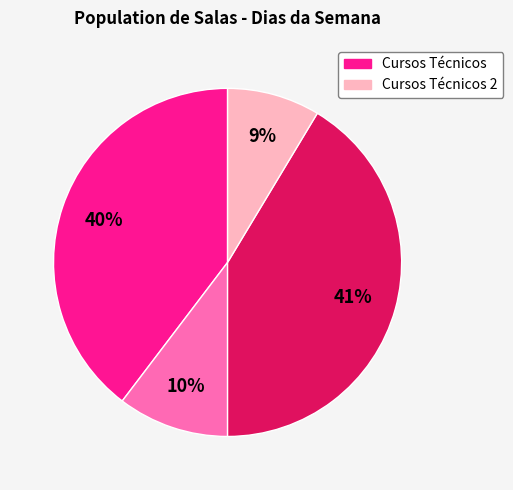

To the nearest percent, what is the average slice percentage?

25%